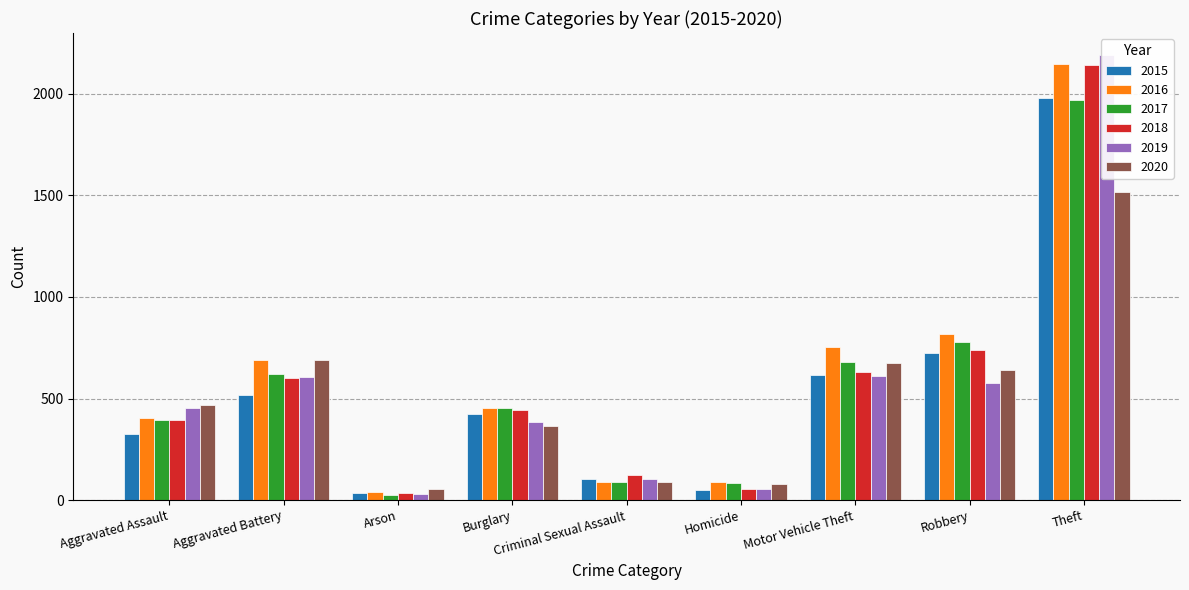

Where is 2020 nearest to the value 786?

Aggravated Battery